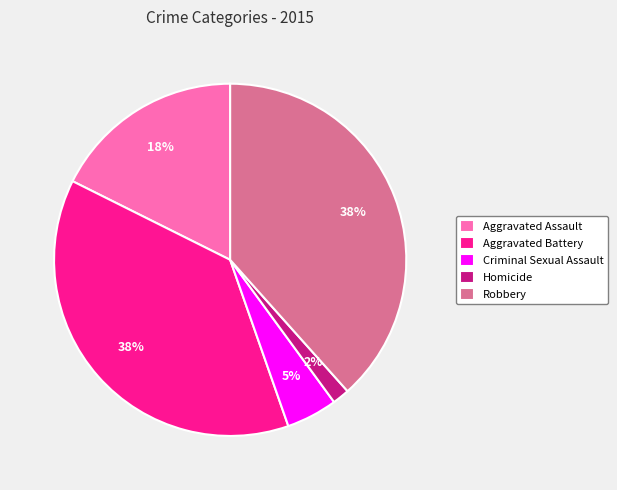

Count the number of slices in the pie.

5